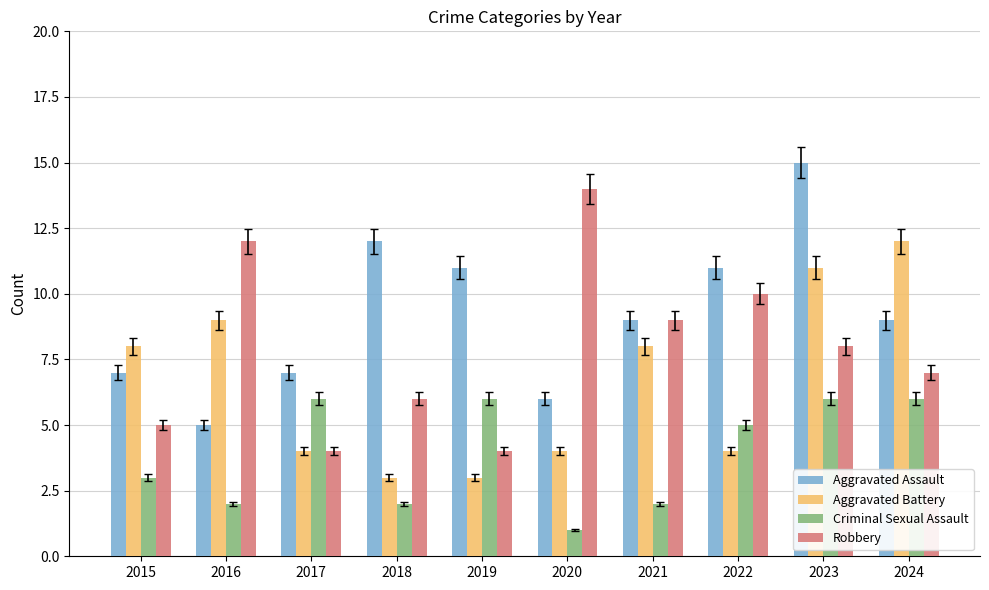

Reading right to left, what are all the values shown in this chart?

Aggravated Assault: 9	15	11	9	6	11	12	7	5	7
Aggravated Battery: 12	11	4	8	4	3	3	4	9	8
Criminal Sexual Assault: 6	6	5	2	1	6	2	6	2	3
Robbery: 7	8	10	9	14	4	6	4	12	5